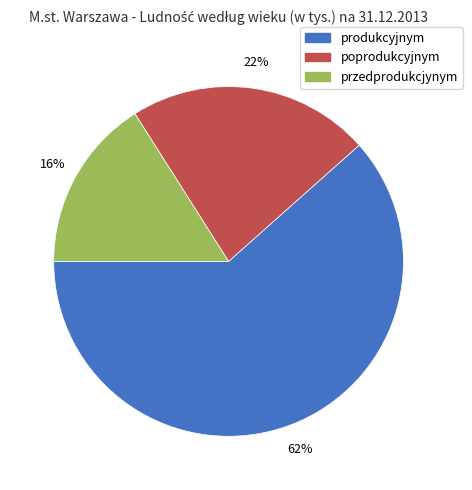

Does poprodukcyjnym represent more than half of the total?

No